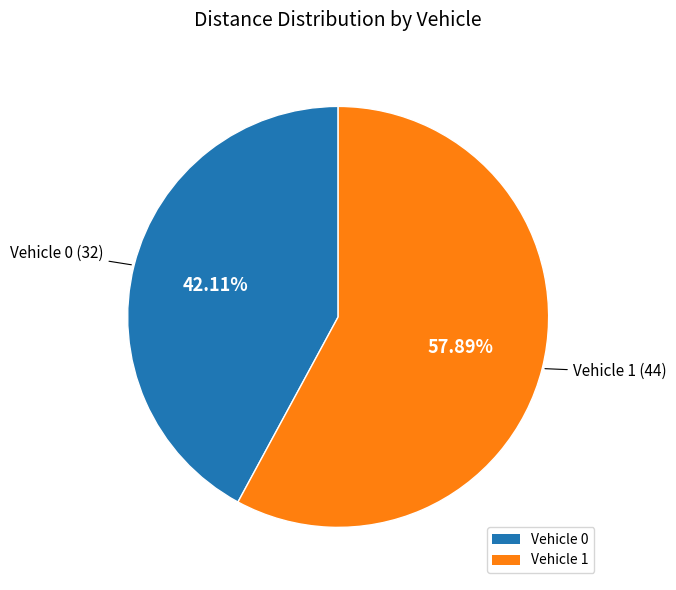

Is it true that Vehicle 1 is 58% of the pie?

True